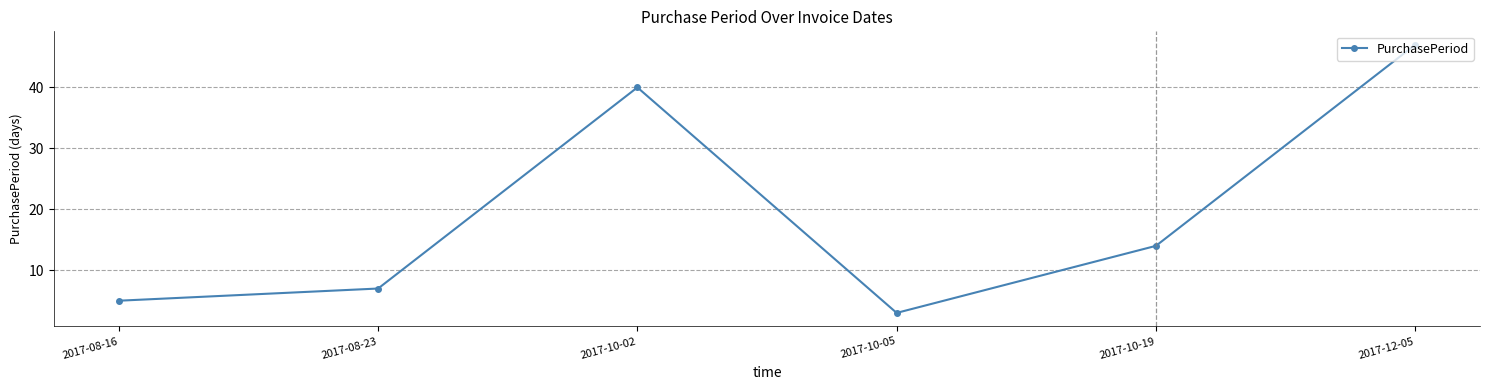

Between 2017-08-16 and 2017-10-19, which is larger?

2017-10-19